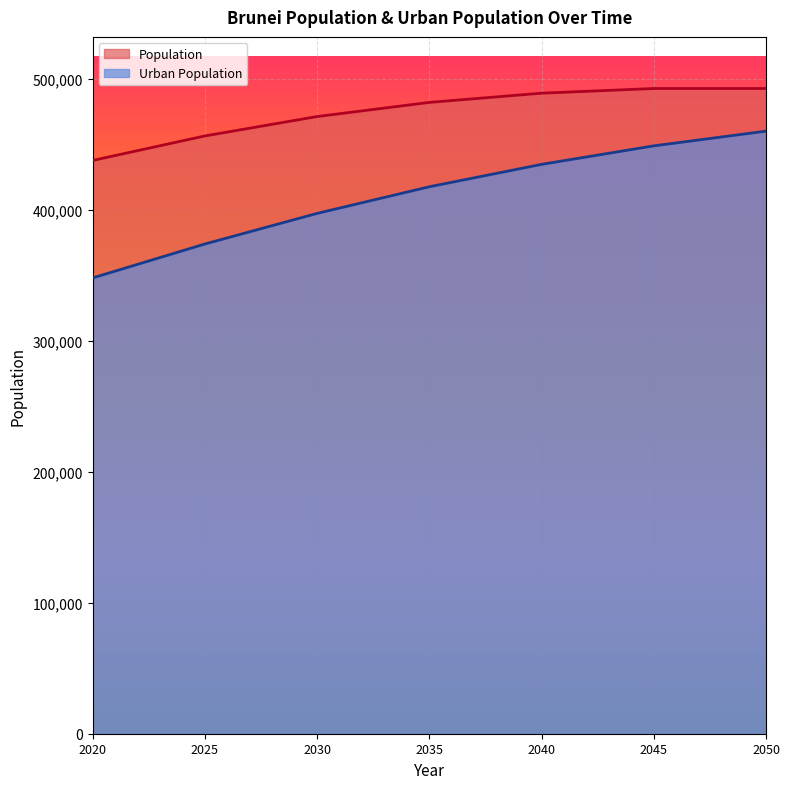

How many lines are shown in the chart?

2